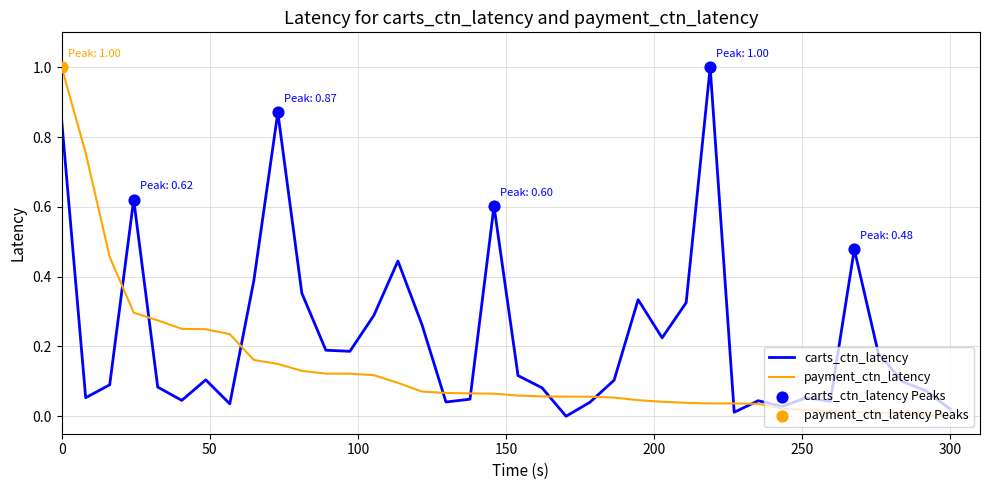

At how many categories does at least one series exceed 0?

38